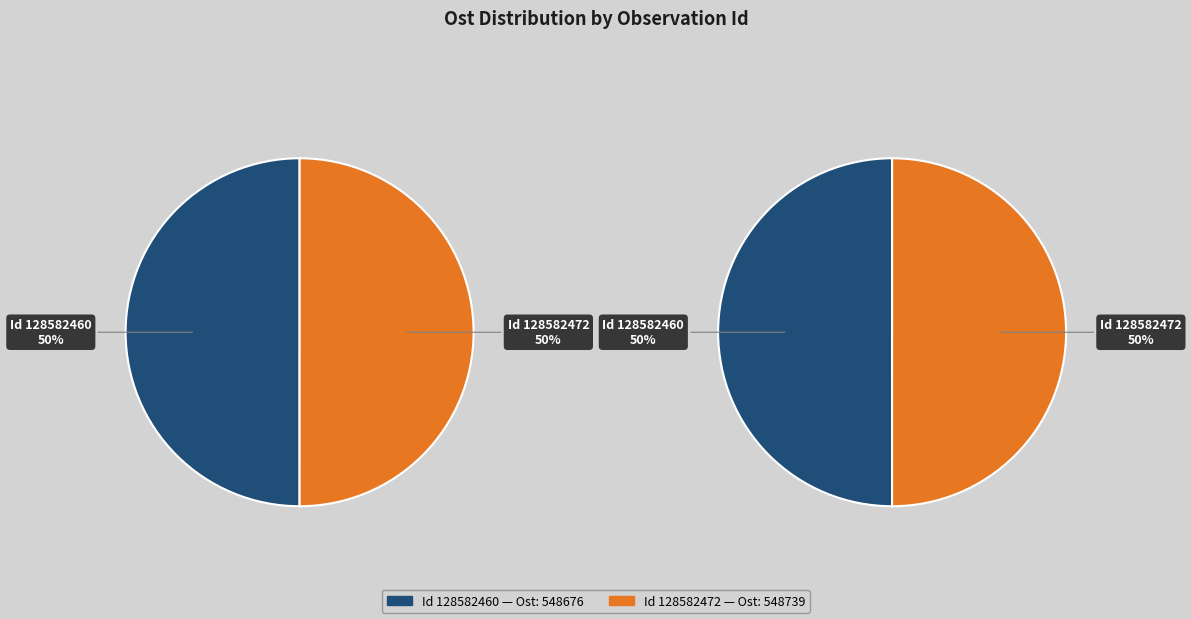

Is it true that 128582460 is 41% of the pie?

False